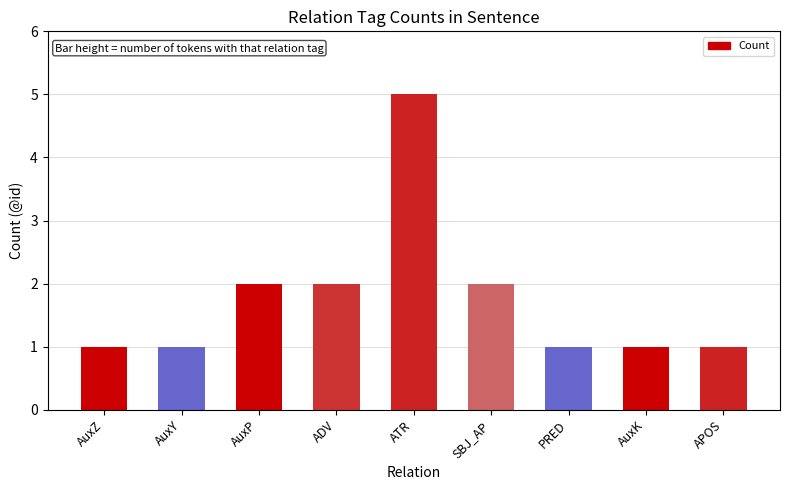

What is the sum of the values at PRED and AuxZ?

2